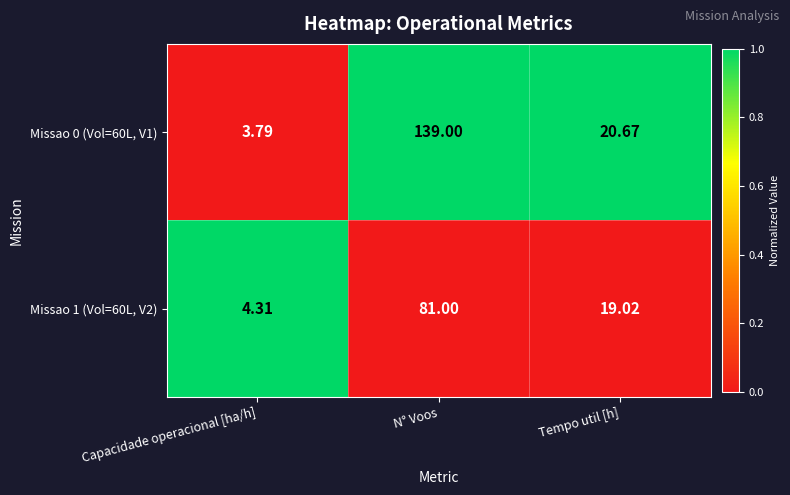

How many series are shown in this chart?

2